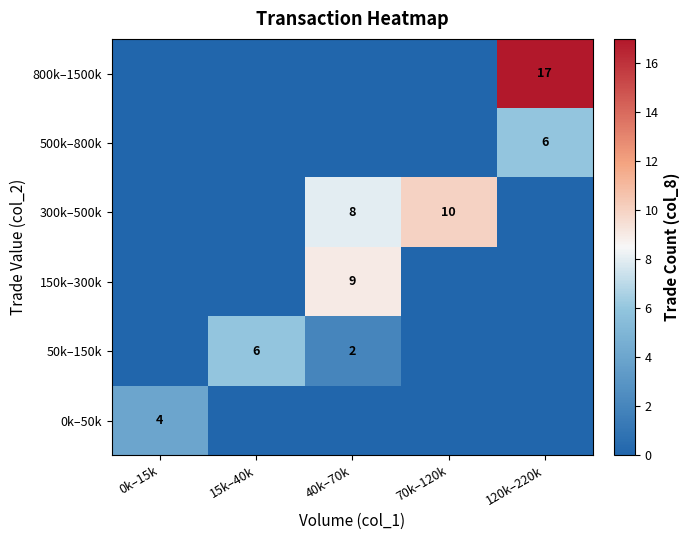

Is it true that 800k–1500k equals 0 at 15k–40k?

True